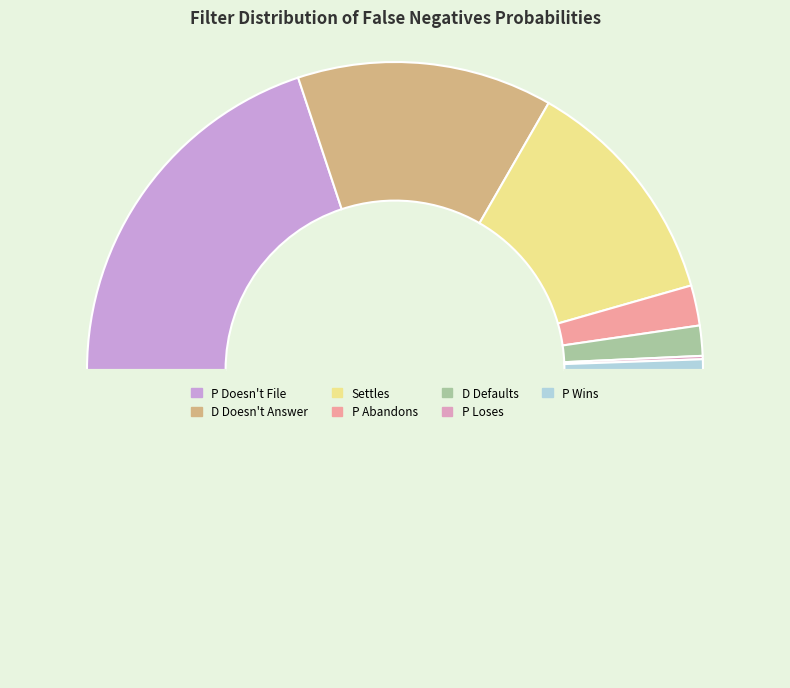

Which category has the biggest portion of the pie?

P Doesn't File